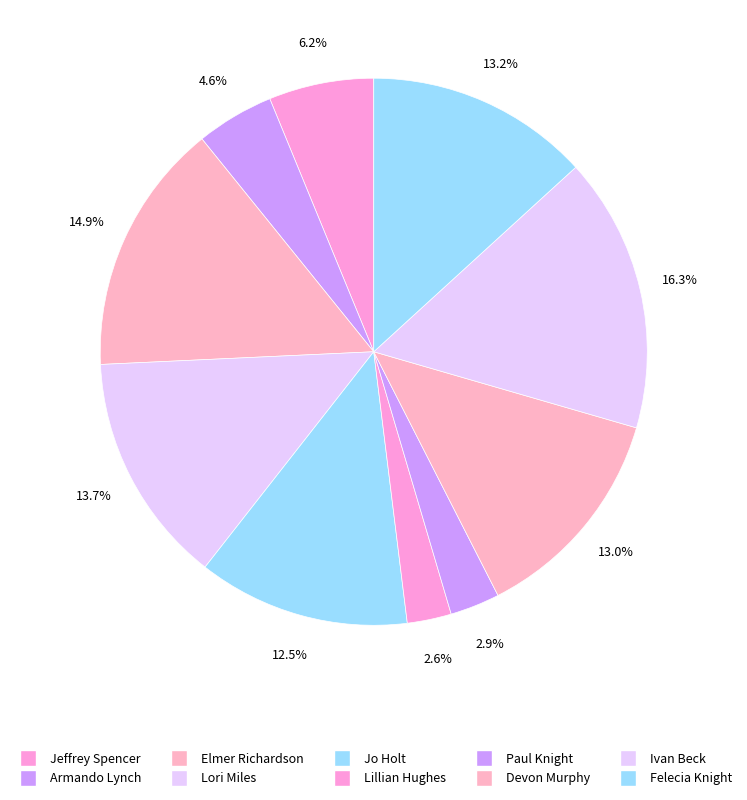

How many slices are in this pie chart?

10